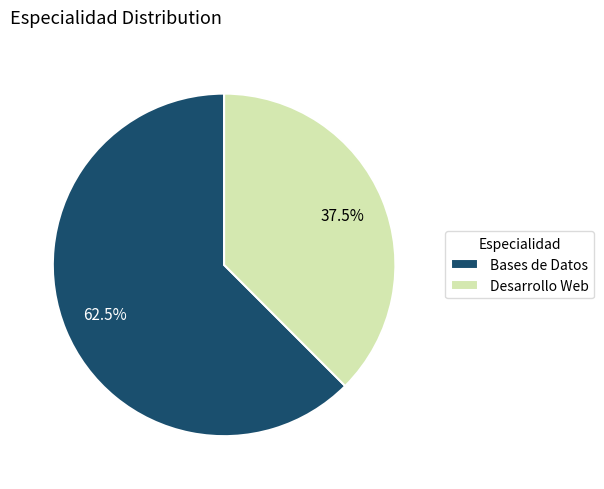

Combined, do Desarrollo Web and Bases de Datos account for over 50%?

Yes